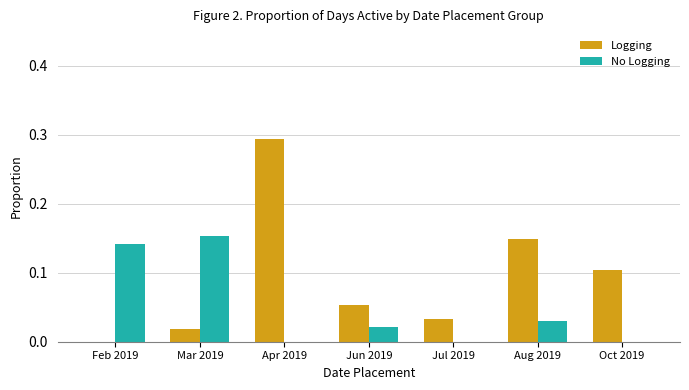

Which series changed the most between Apr 2019 and Aug 2019?

Logging